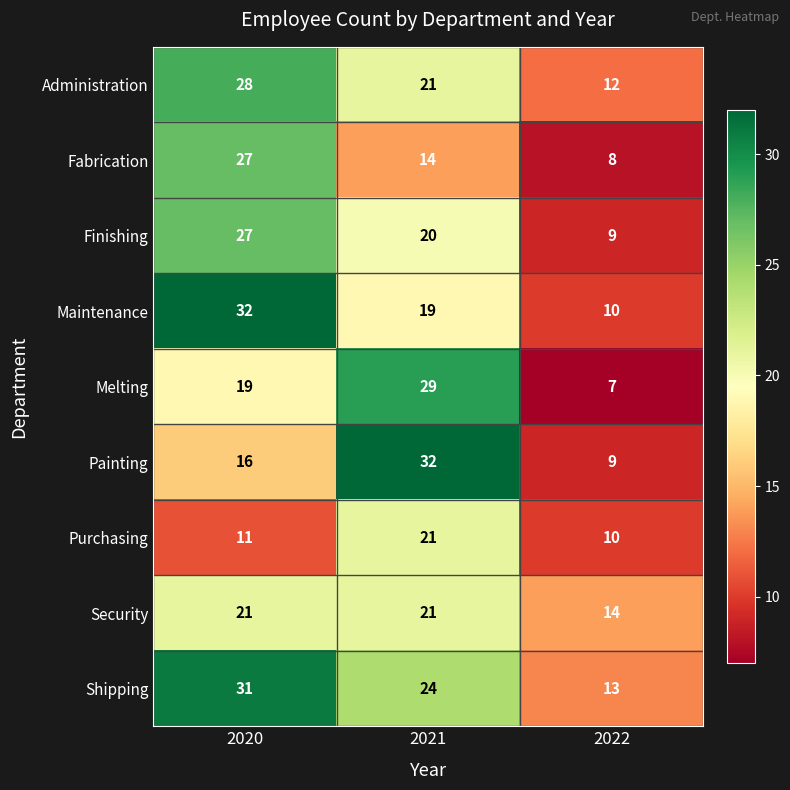

At which label does Finishing reach its minimum?

2022